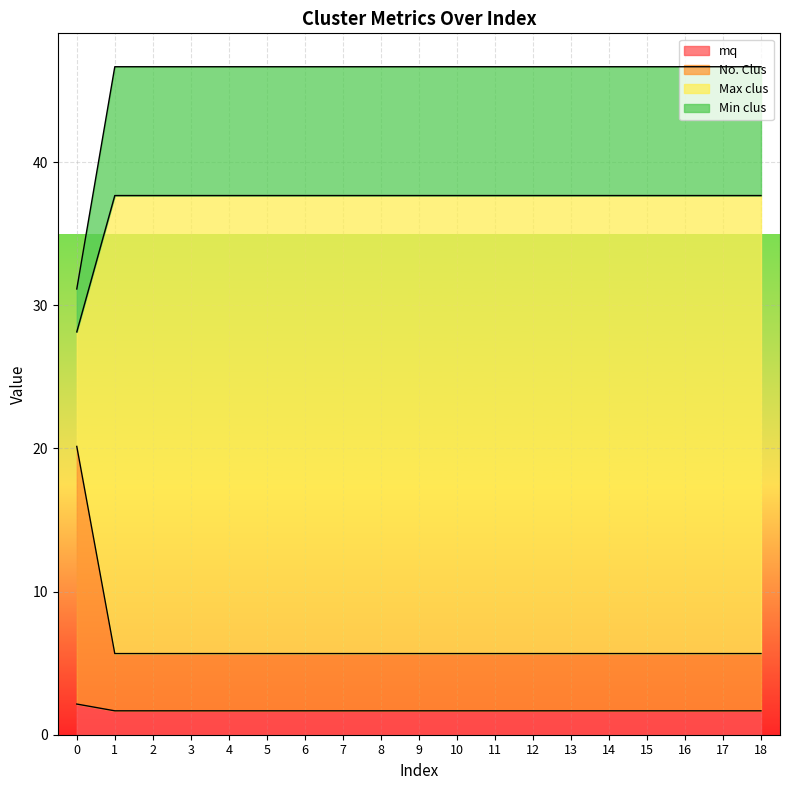

What is the lowest value of the mq series?

1.7